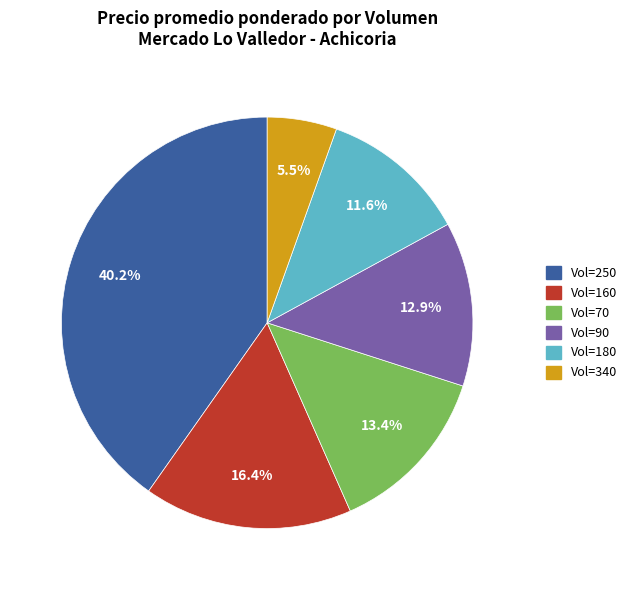

What is the largest slice in the pie chart?

Vol=250